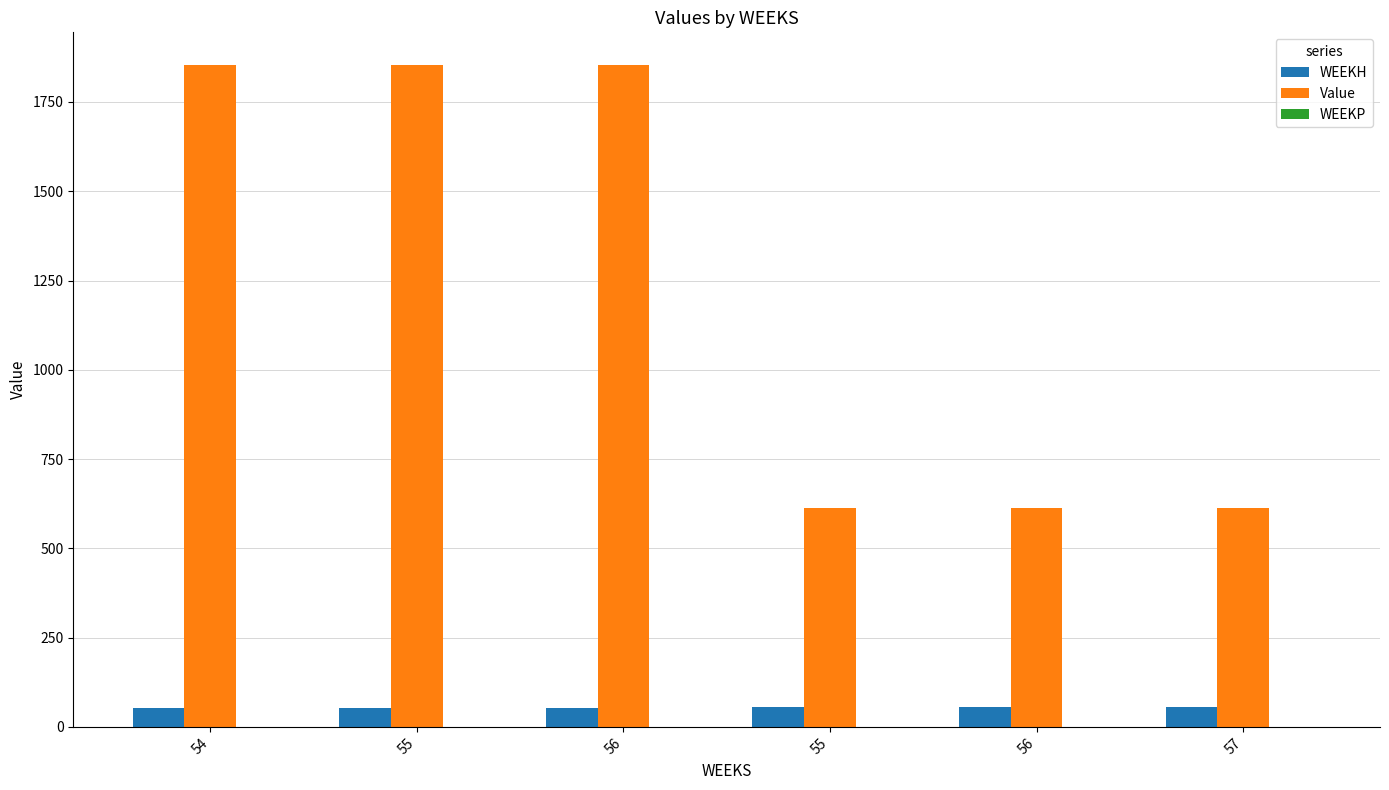

Are the bars horizontal?

No